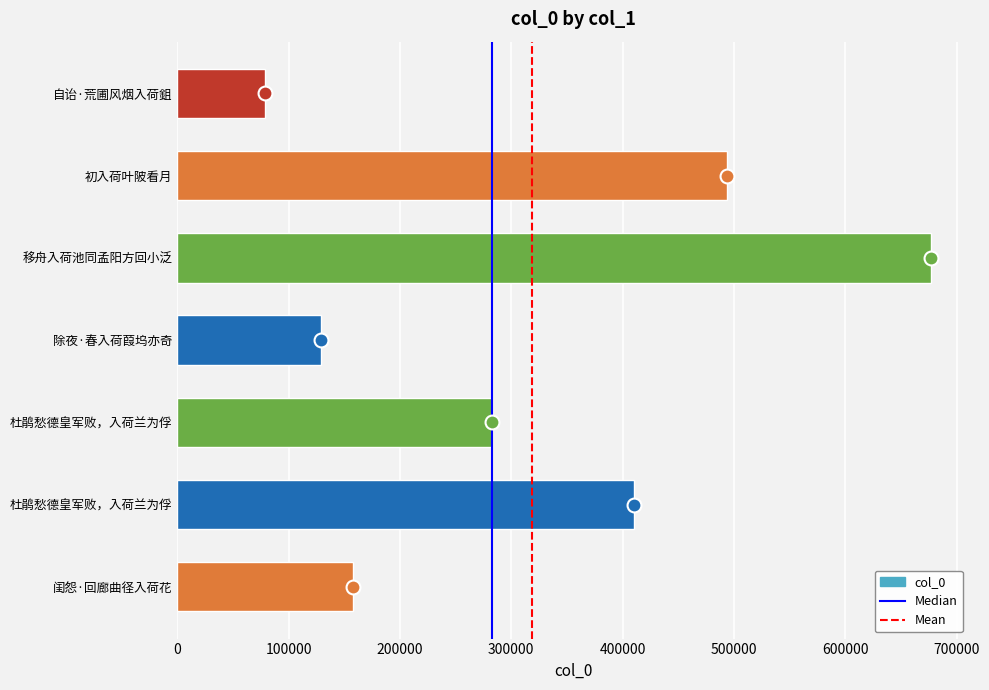

Between 初入荷叶陂看月 and 杜鹃愁德皇军败，入荷兰为俘, which is larger?

初入荷叶陂看月